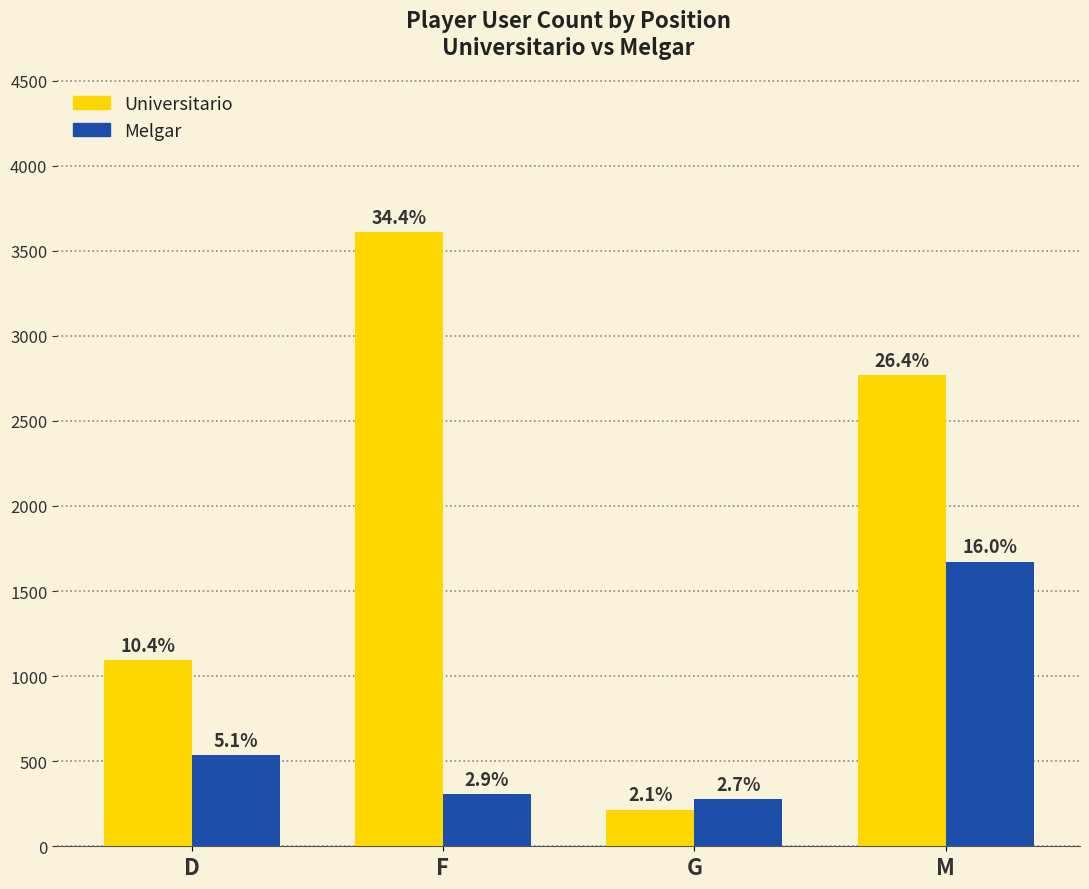

The Melgar series shows 934 at D. True or false?

False